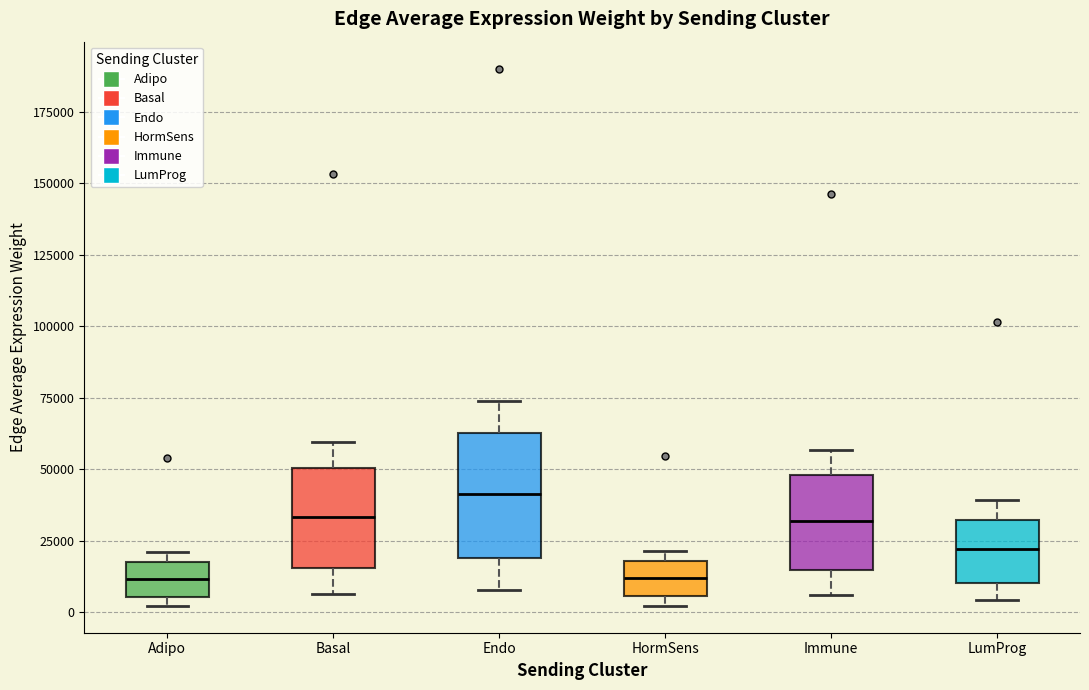

Where is the upper edge of the box for Immune on the y-axis? The values are not printed on the chart, so give them approximately, as read against the axis.

50000